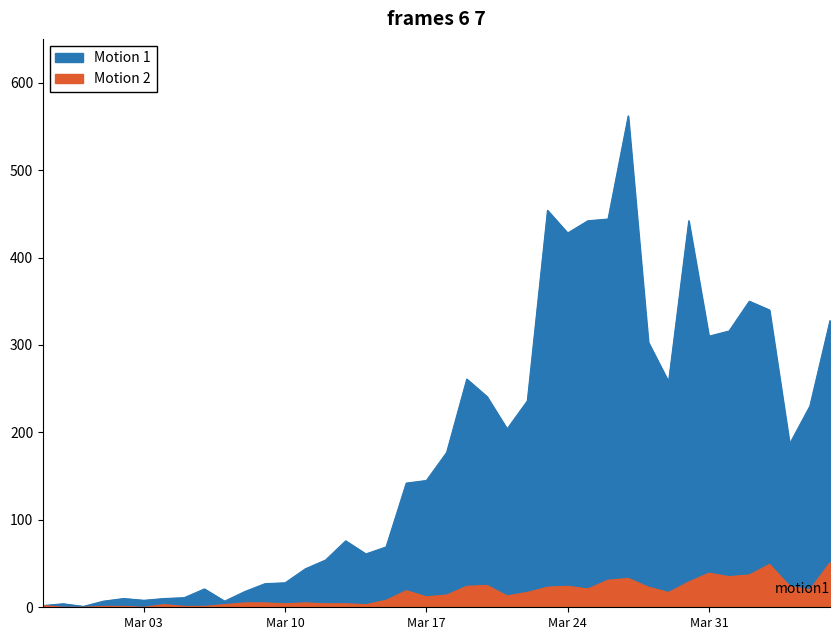

Count the number of categories in the chart.

40